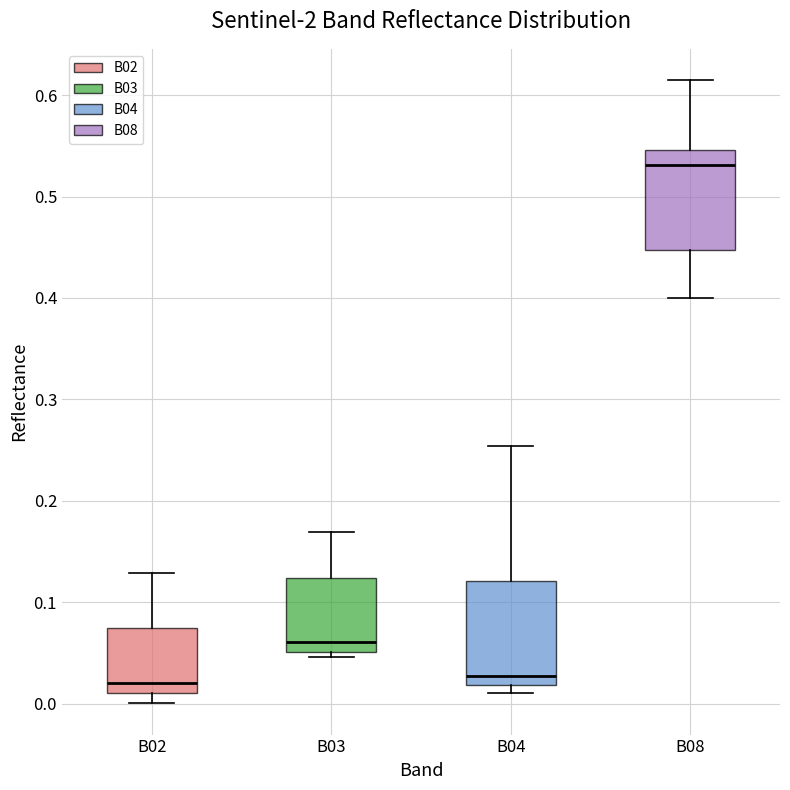

Reading left to right, transcribe this box plot: for each box, give where its median line is, the range the box spans, and where its two whiskers end, as read against the y-axis. The values are not printed on the chart, so give them approximately, as read against the axis.

B02: median 0.02, box 0.01 to 0.07, whiskers 0.00 to 0.13
B03: median 0.06, box 0.05 to 0.12, whiskers 0.05 (just below the box's lower edge) to 0.17
B04: median 0.03, box 0.02 to 0.12, whiskers 0.01 to 0.25
B08: median 0.53, box 0.45 to 0.55, whiskers 0.40 to 0.61